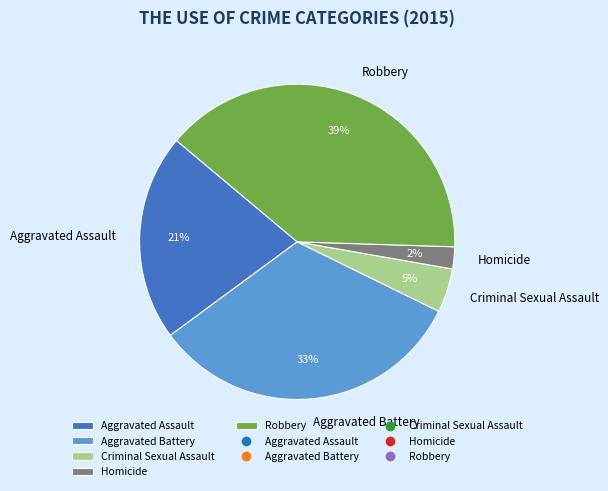

To the nearest percent, what is the average slice percentage?

20%